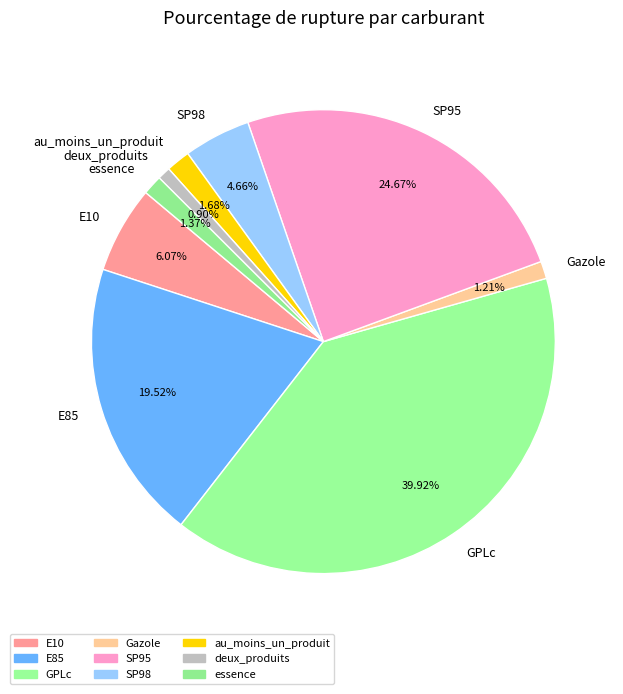

How much of the chart is everything except GPLc?

60.1%